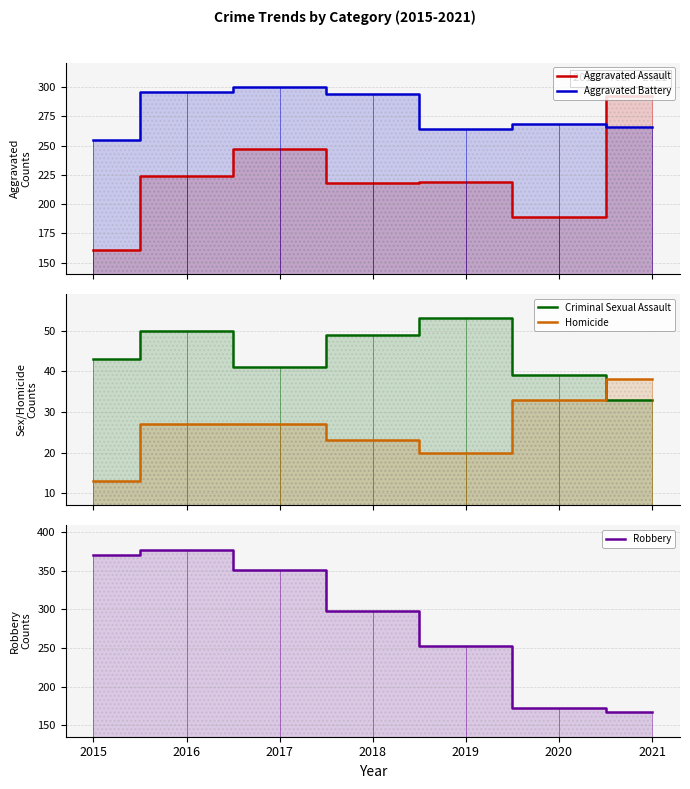

True or false: Aggravated Assault and Homicide cross at least once.

False